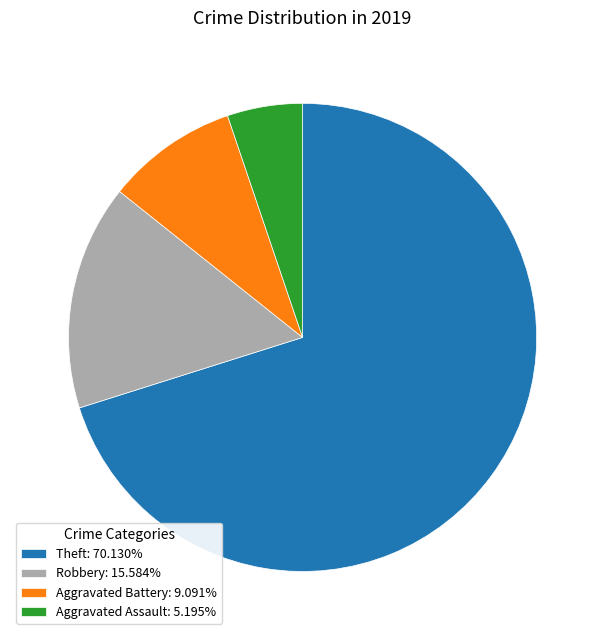

What is the ratio of the value at Aggravated Assault: 5.195% to the value at Robbery: 15.584%?

0.3